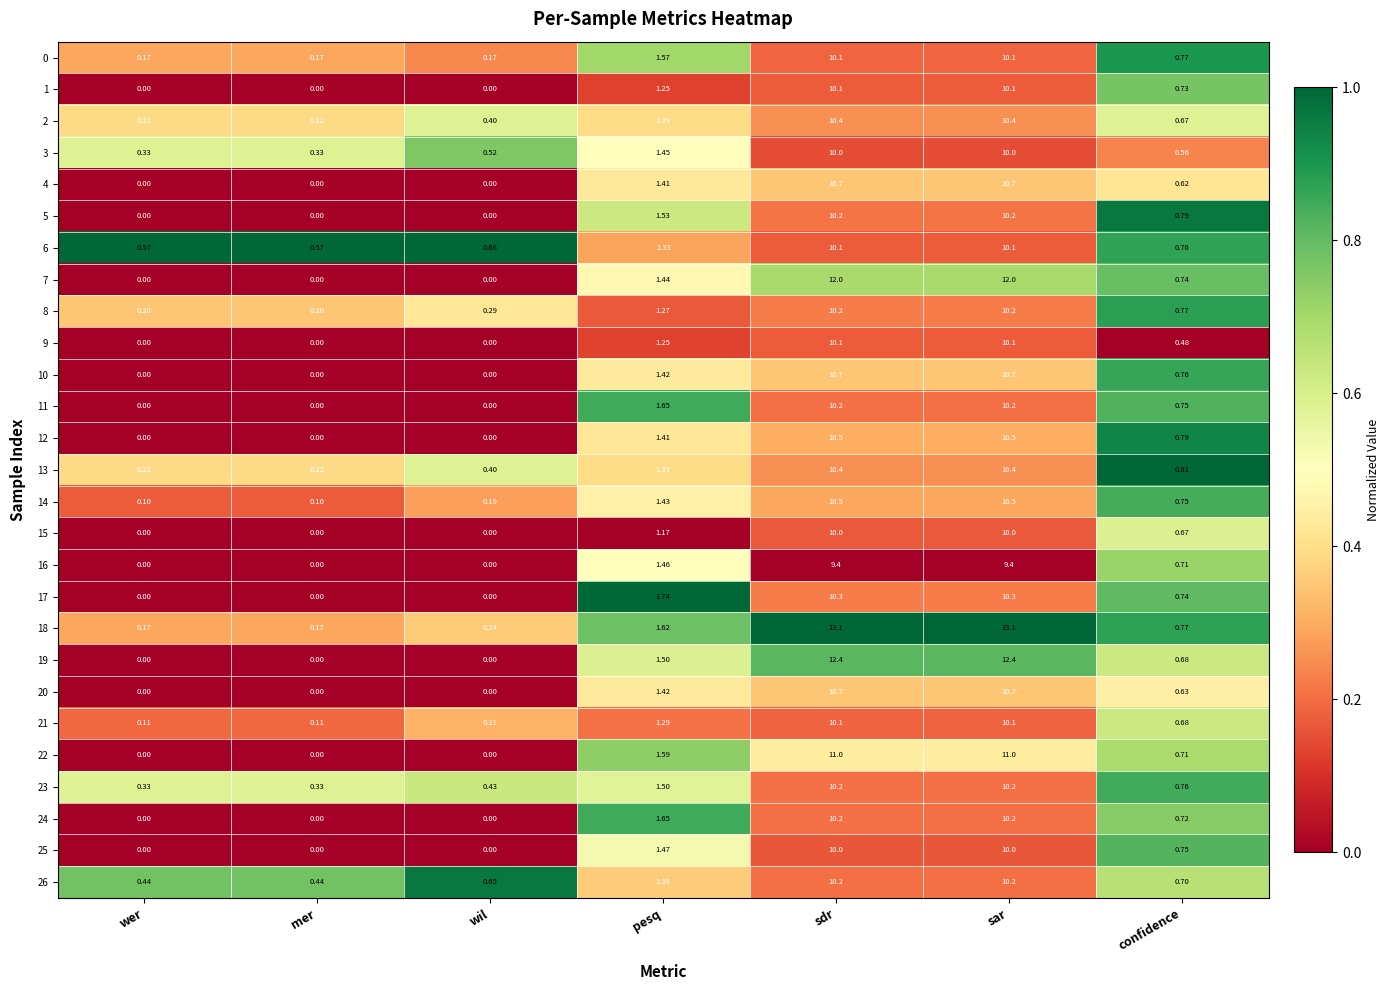

Is the value of 19 at pesq greater than the value of 2 at confidence?

Yes